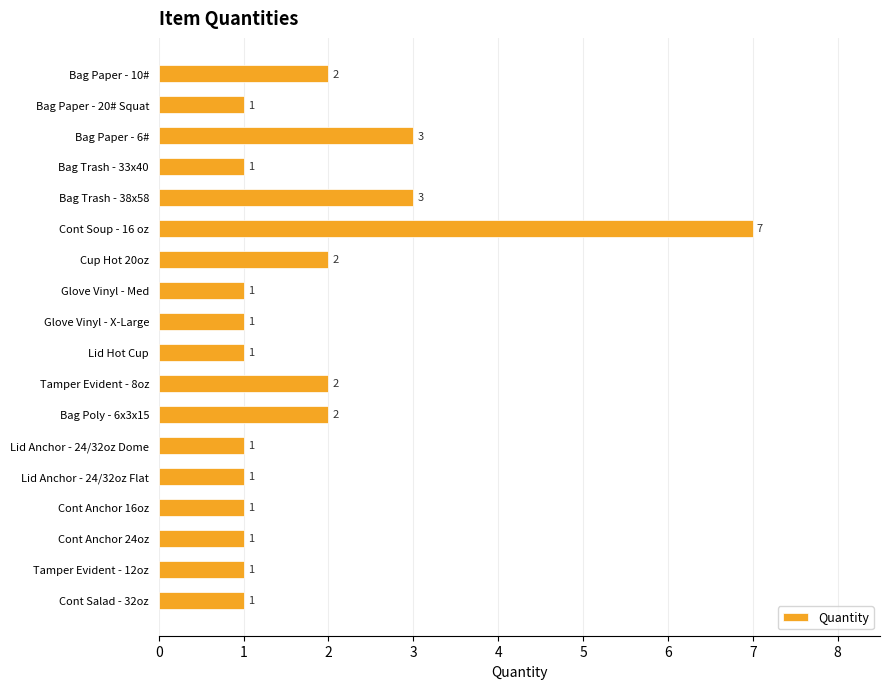

The value at Tamper Evident - 8oz is 2. True or false?

True